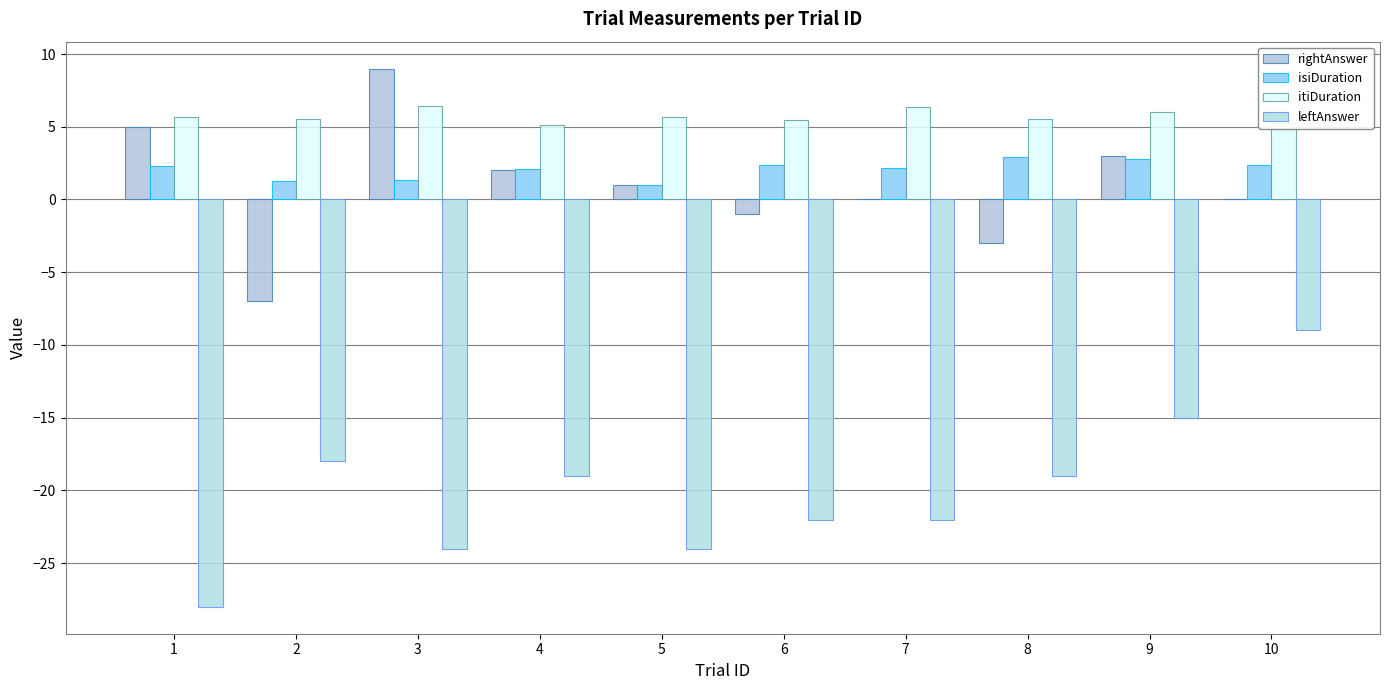

How many data points does each series have?

10